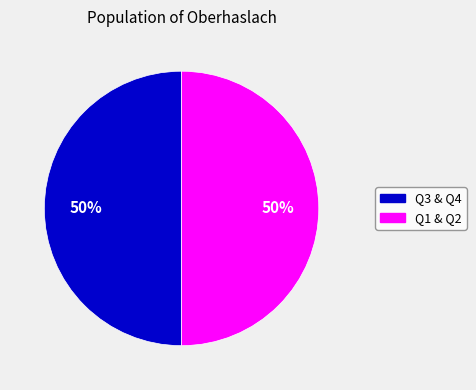

To the nearest percent, what is the average slice percentage?

50%